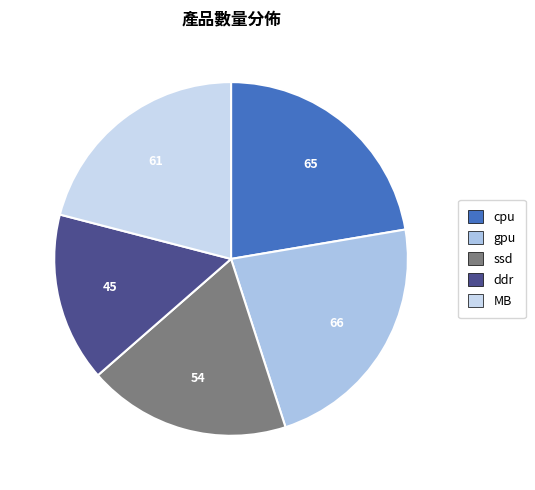

What percentage is NOT represented by ddr?

84.5%